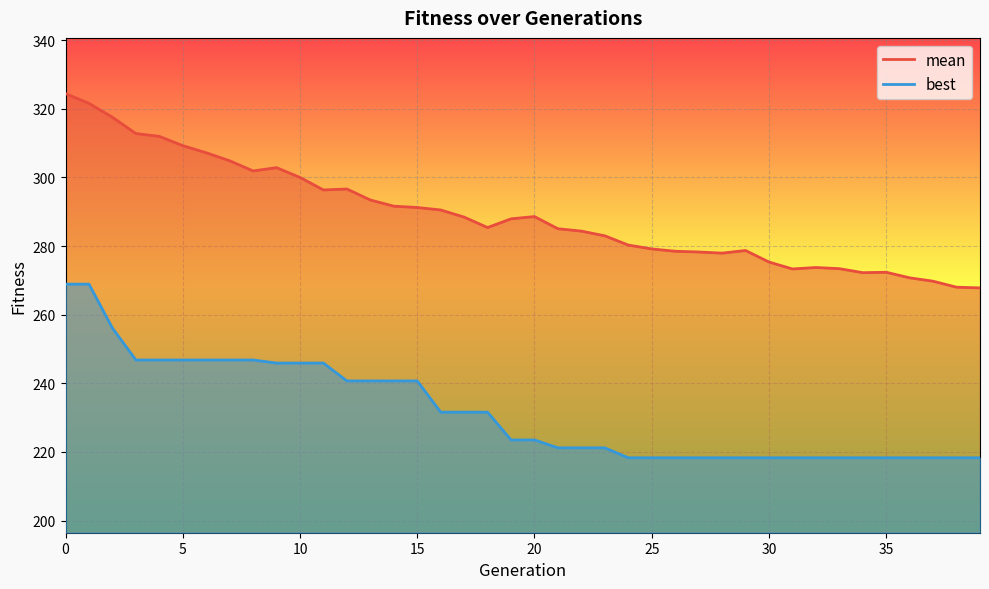

What is the average value of the mean series?

289.2